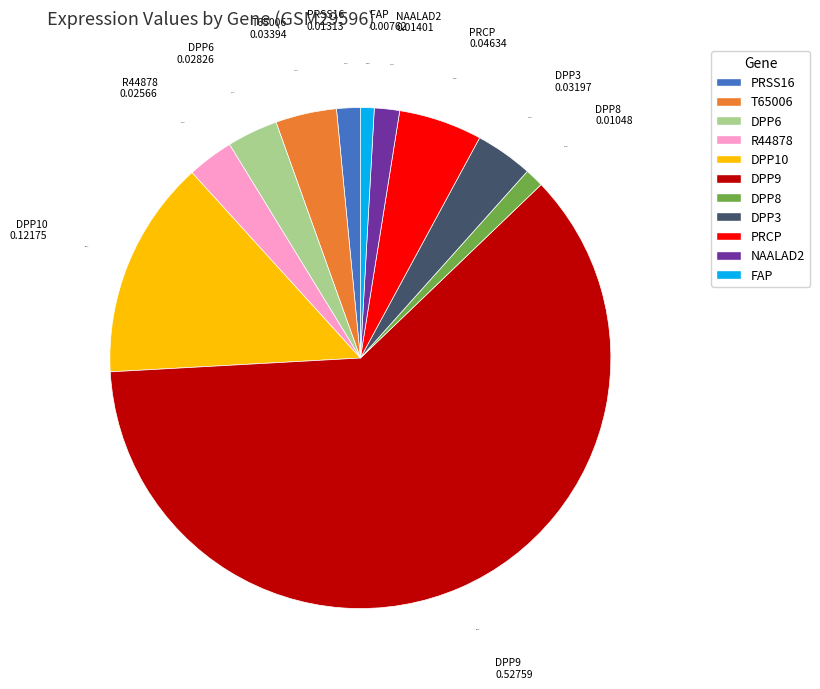

True or false: PRCP accounts for 14% of the total.

False